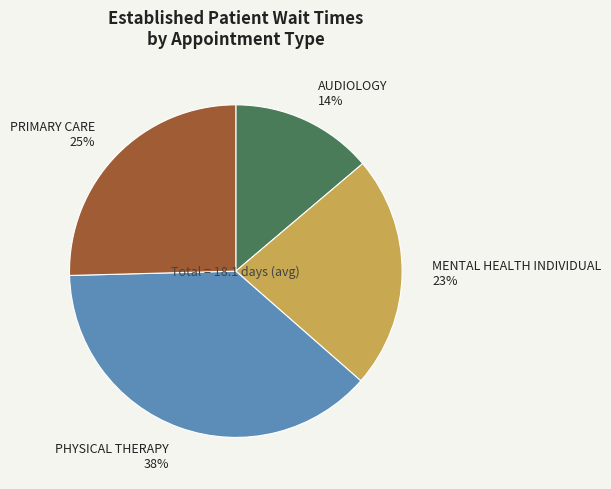

Combined, do PHYSICAL THERAPY and MENTAL HEALTH INDIVIDUAL account for over 50%?

Yes